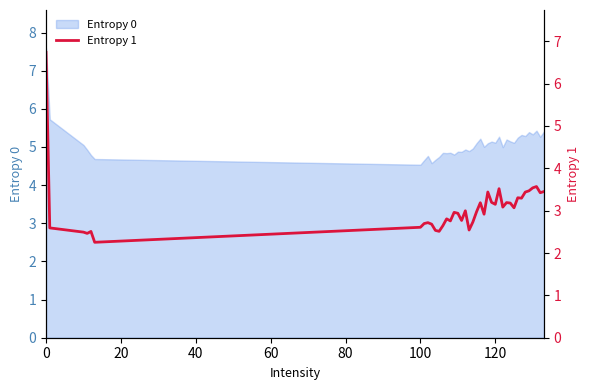

How many lines are shown in the chart?

1